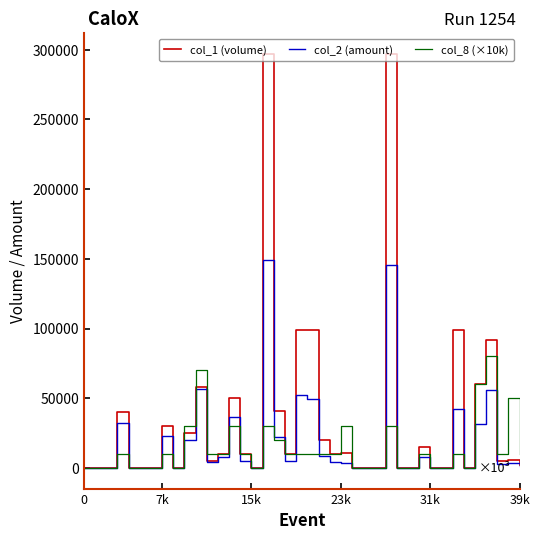

Rank the series by their maximum value, from lowest to highest.

col_8 (×10k), col_2 (amount), col_1 (volume)